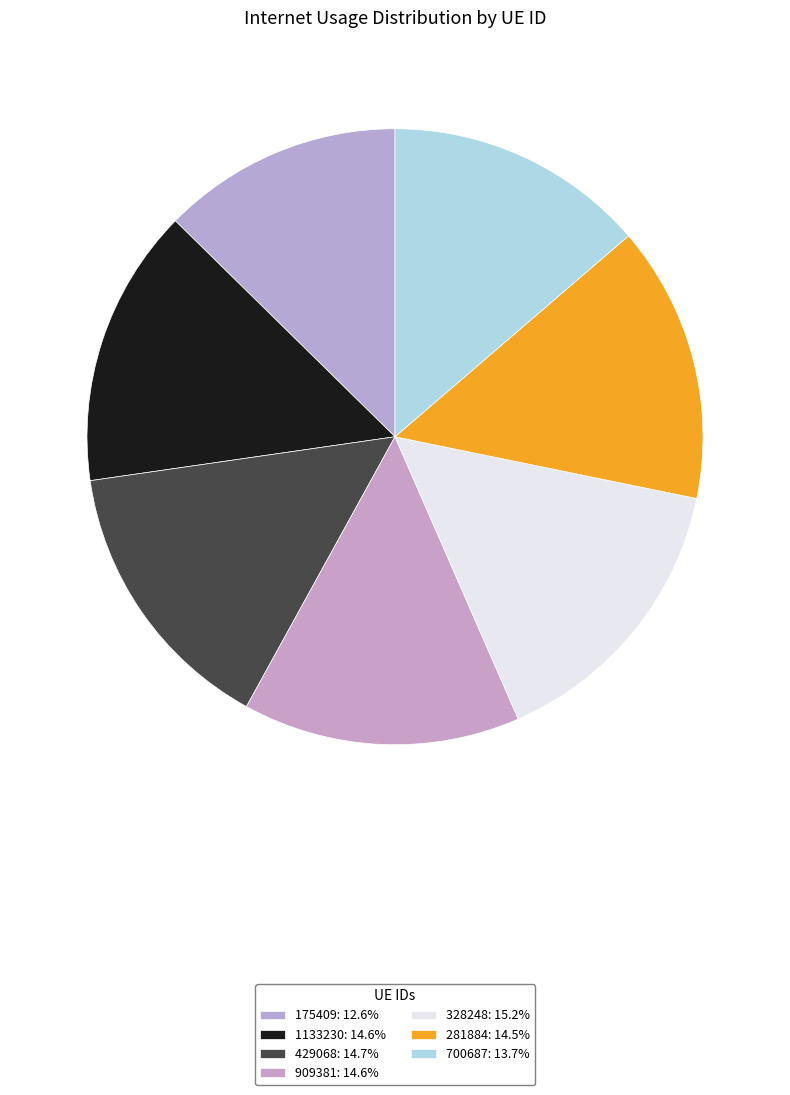

The 175409 slice represents 13% of the pie. True or false?

True